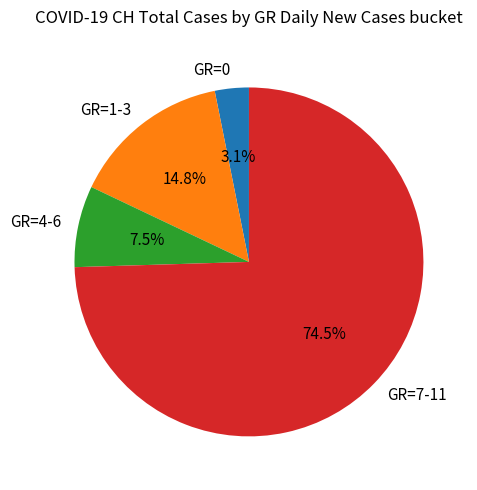

What is the smallest slice in the pie chart?

GR=0